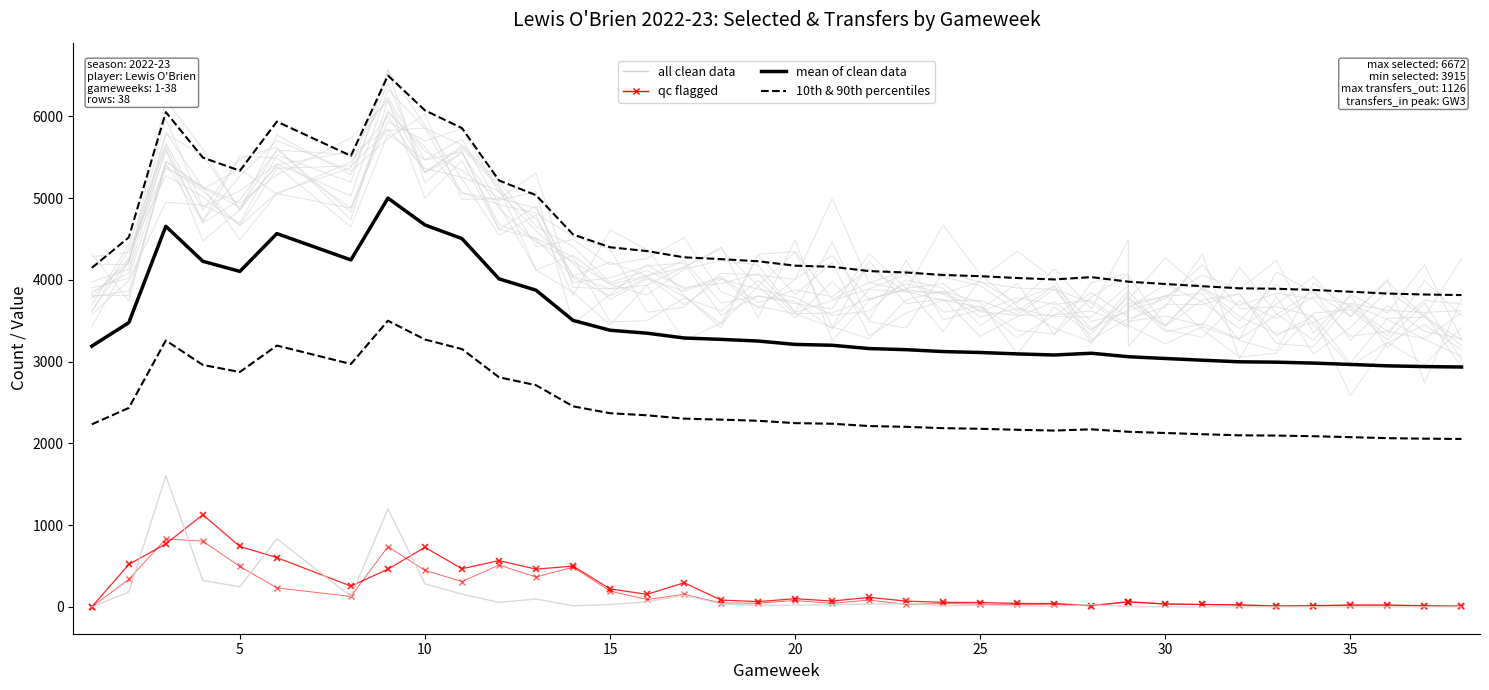

How many lines are shown in the chart?

6